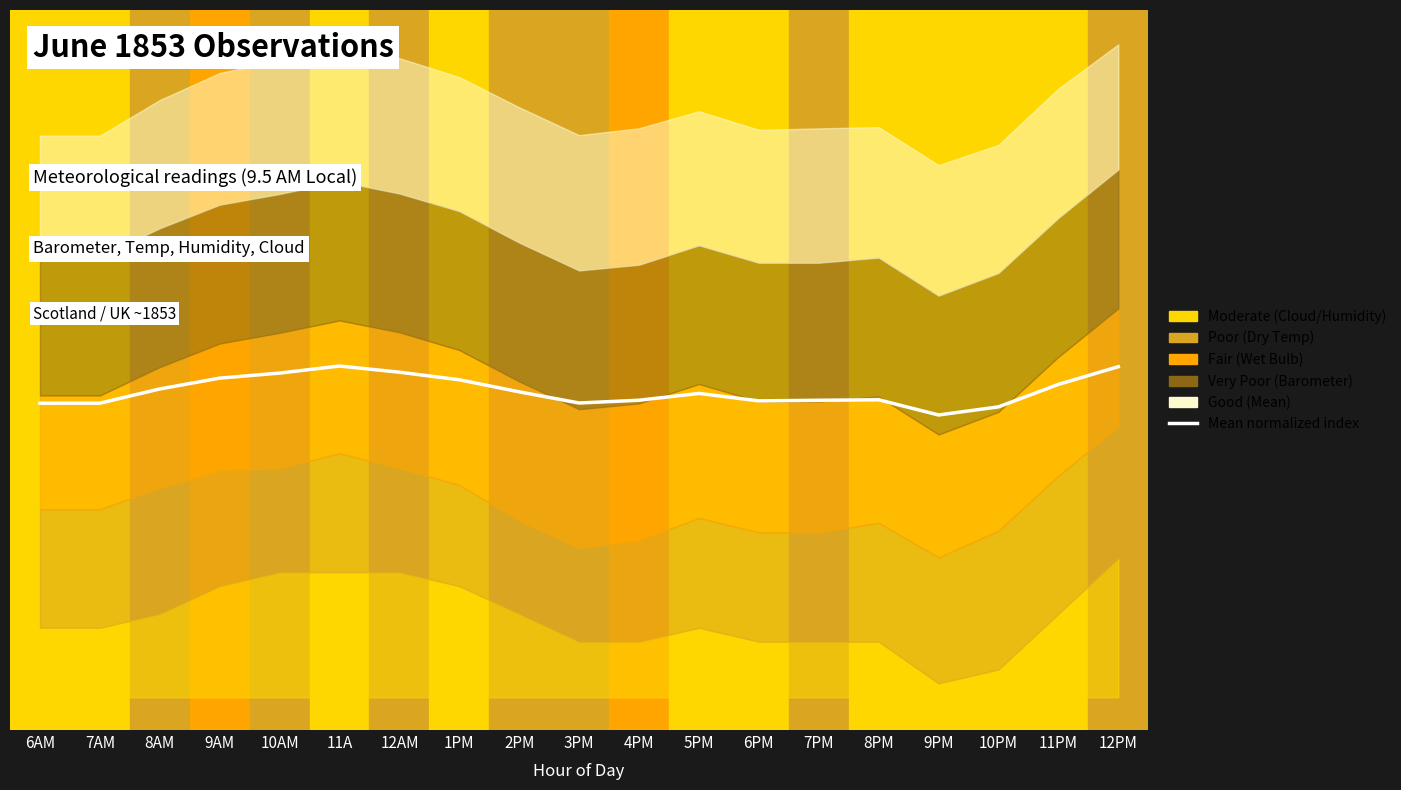

What is the change in value from 10AM to 4PM?

-0.4